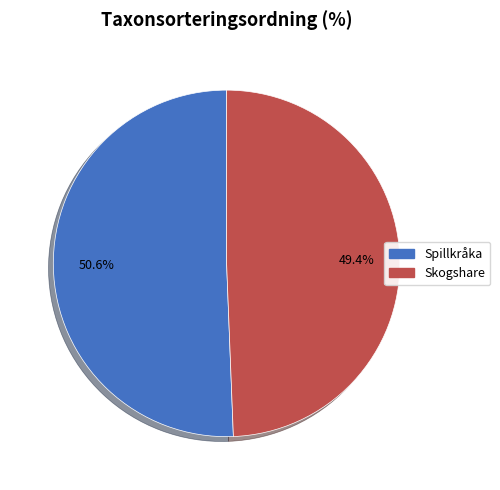

What is the ratio of the value at Spillkråka to the value at Skogshare?

1.0